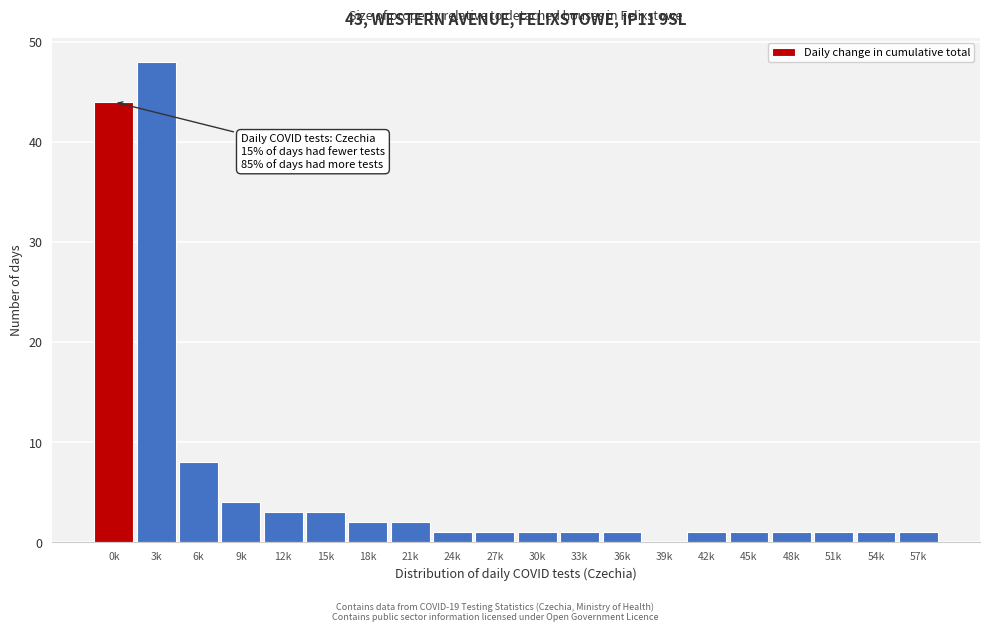

Reading right to left, what are all the values shown in this chart?

57k=1	54k=1	51k=1	48k=1	45k=1	42k=1	39k=0	36k=1	33k=1	30k=1	27k=1	24k=1	21k=2	18k=2	15k=3	12k=3	9k=4	6k=8	3k=48	0k=44